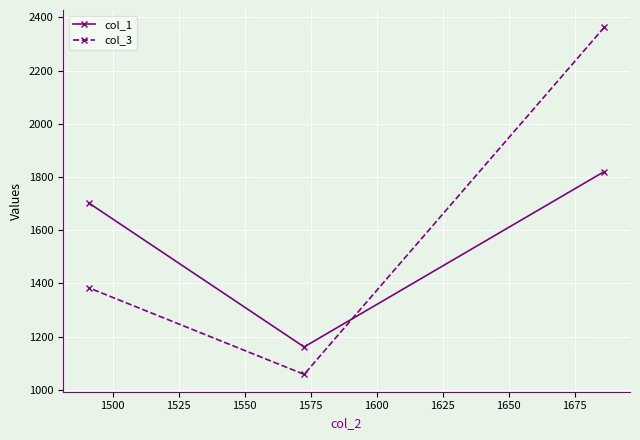

What is the smallest value displayed?

1057.9